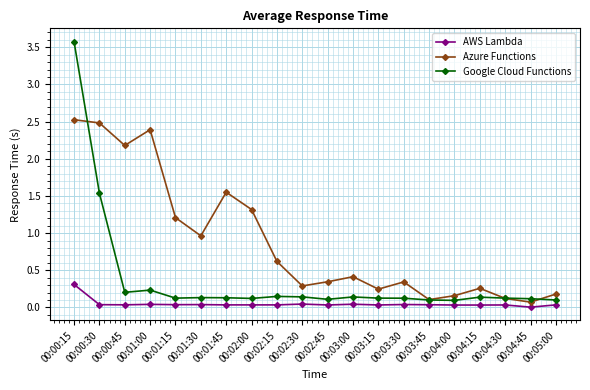

What is the greatest value displayed?

3.6